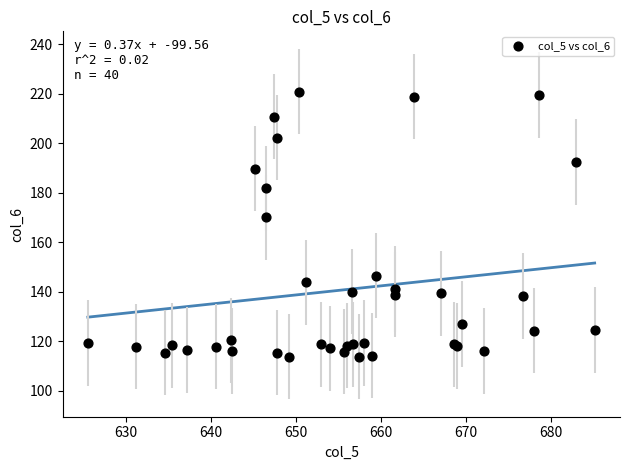

What Y value in the scatter plot is closest to 167?

170.1